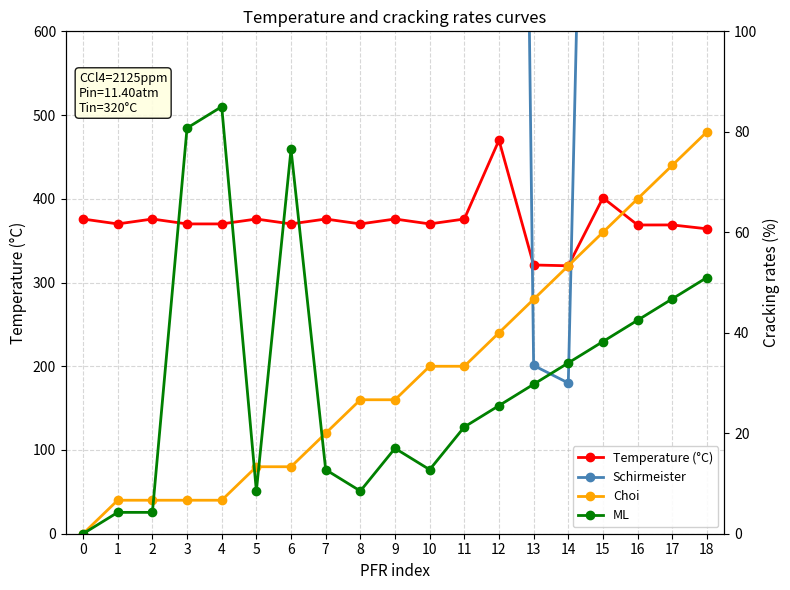

Where is Temperature (°C) nearest to the value 395?

15